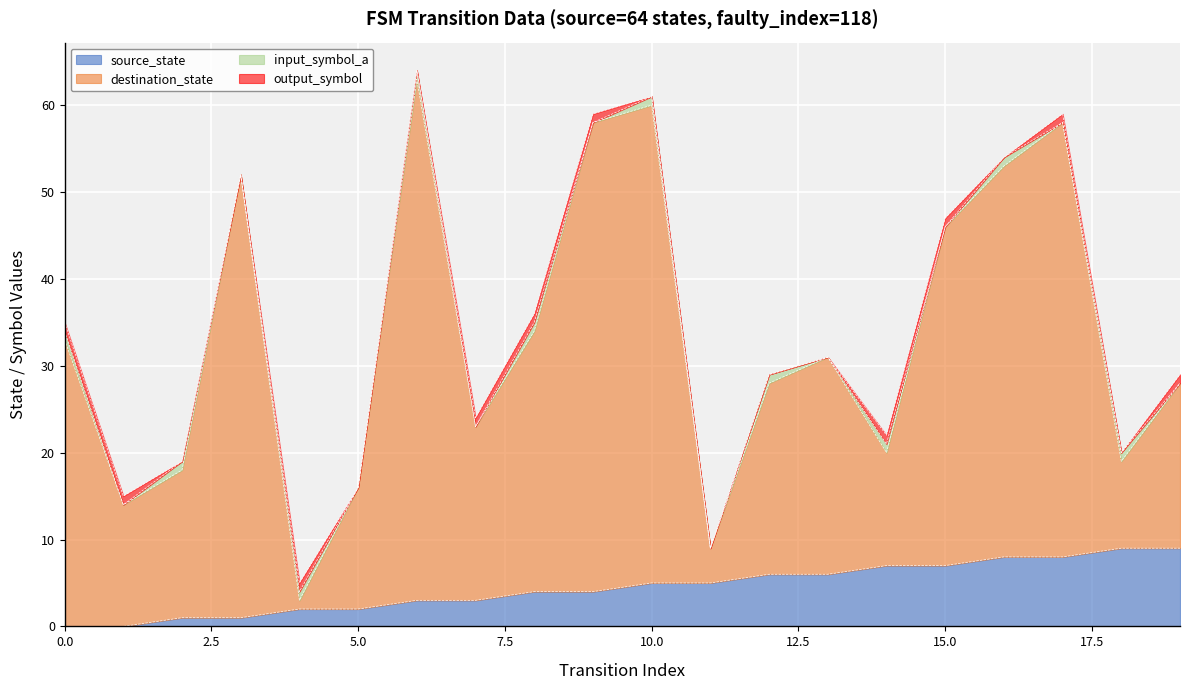

What is the maximum value for source_state?

9